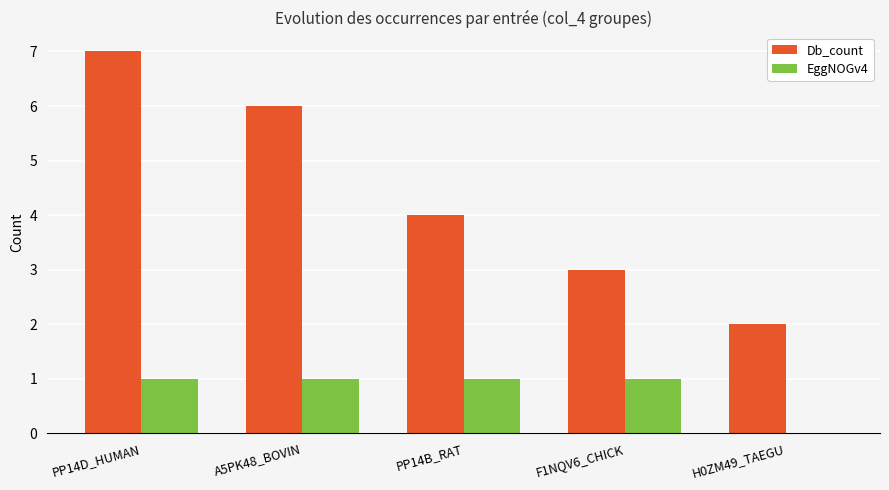

At which label is Db_count closest to 4?

PP14B_RAT